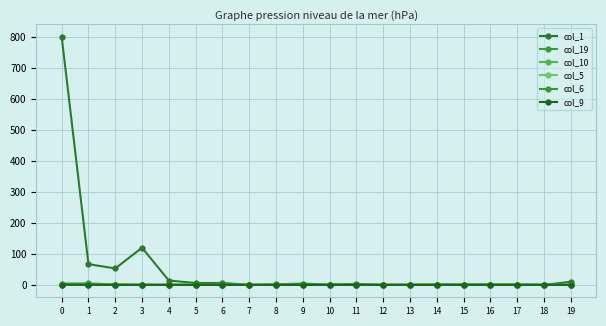

Does the chart have visible grid lines?

Yes